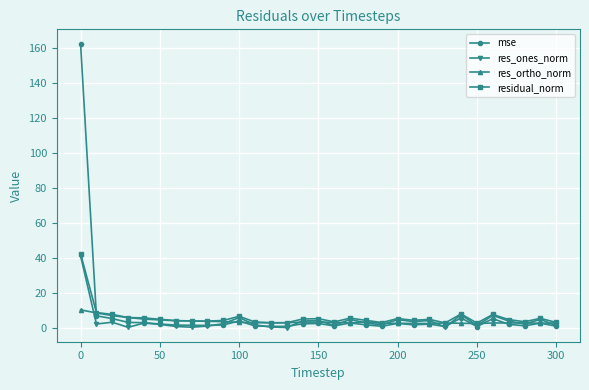

True or false: mse has more than 2 points higher than both neighbors.

True